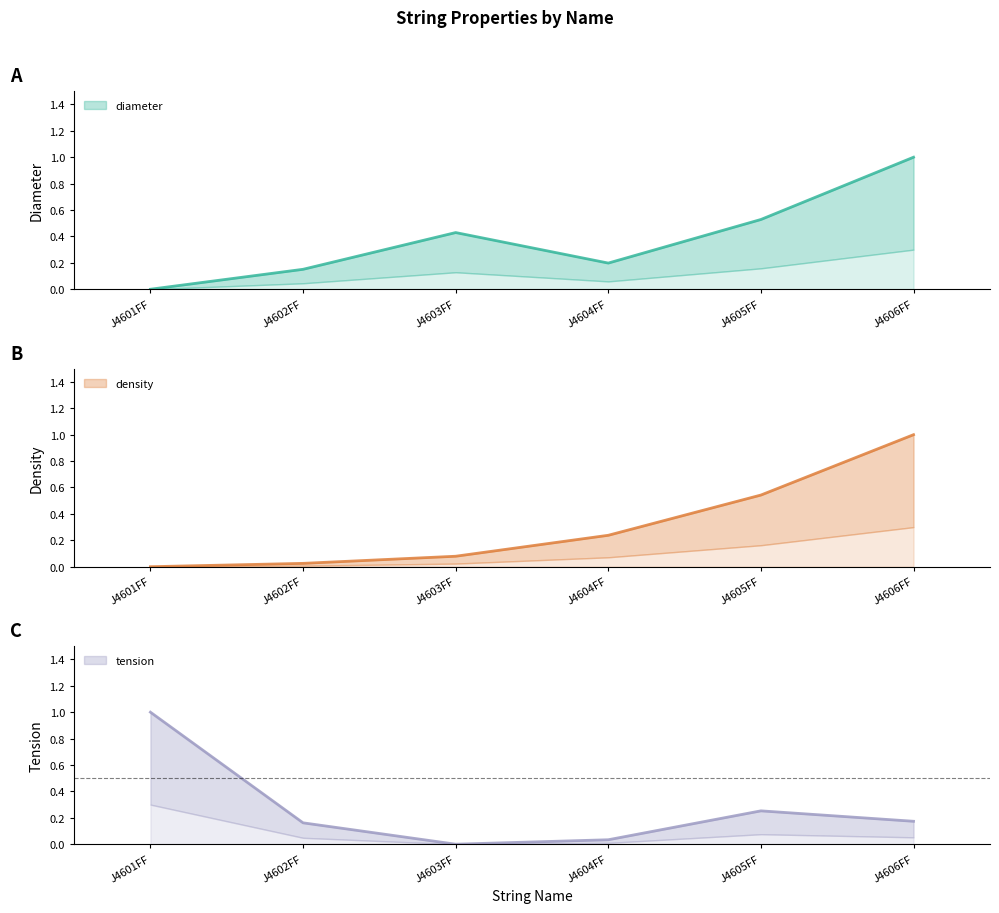

What are all the series names shown in the legend?

diameter, density, tension